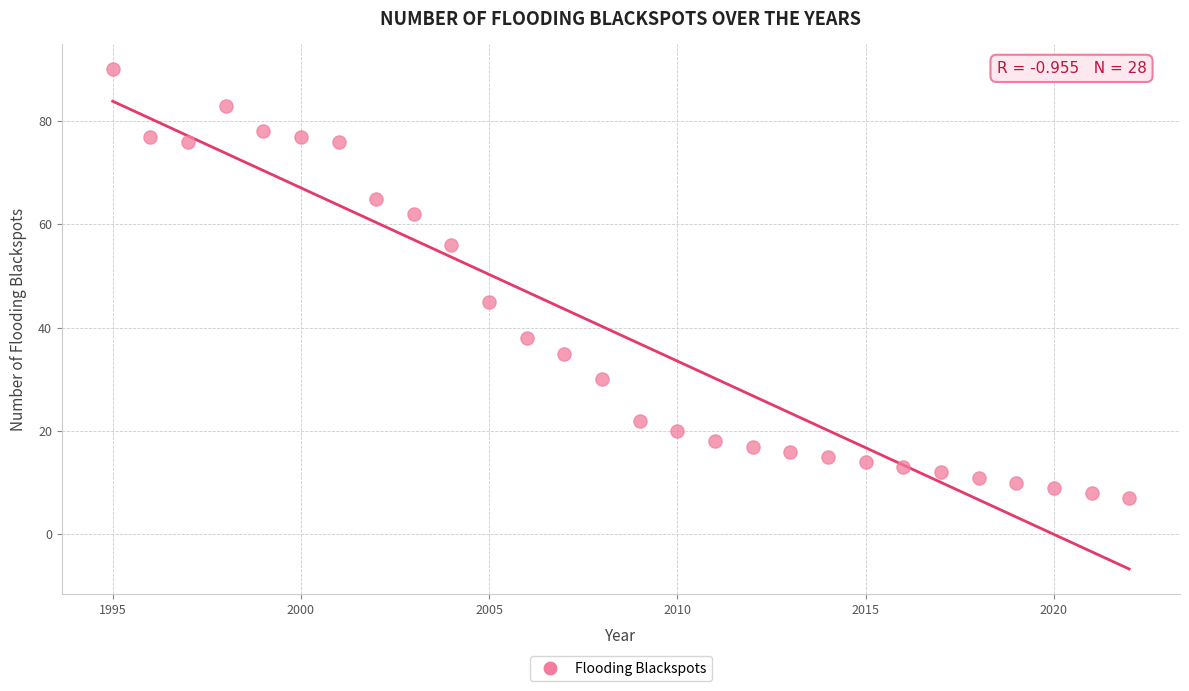

What Y value in the scatter plot is closest to 48?

45